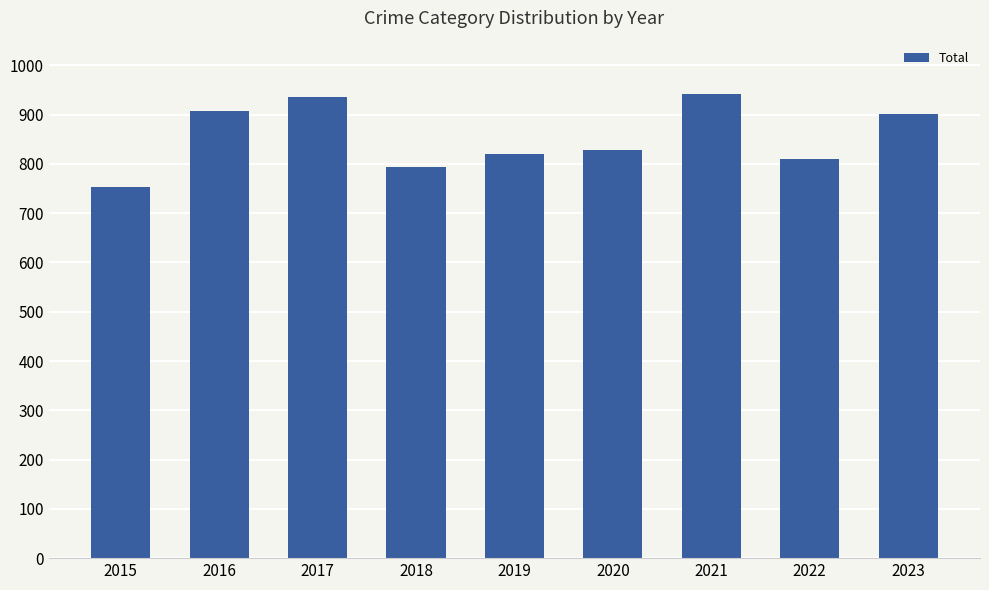

How many values are below 828?

4